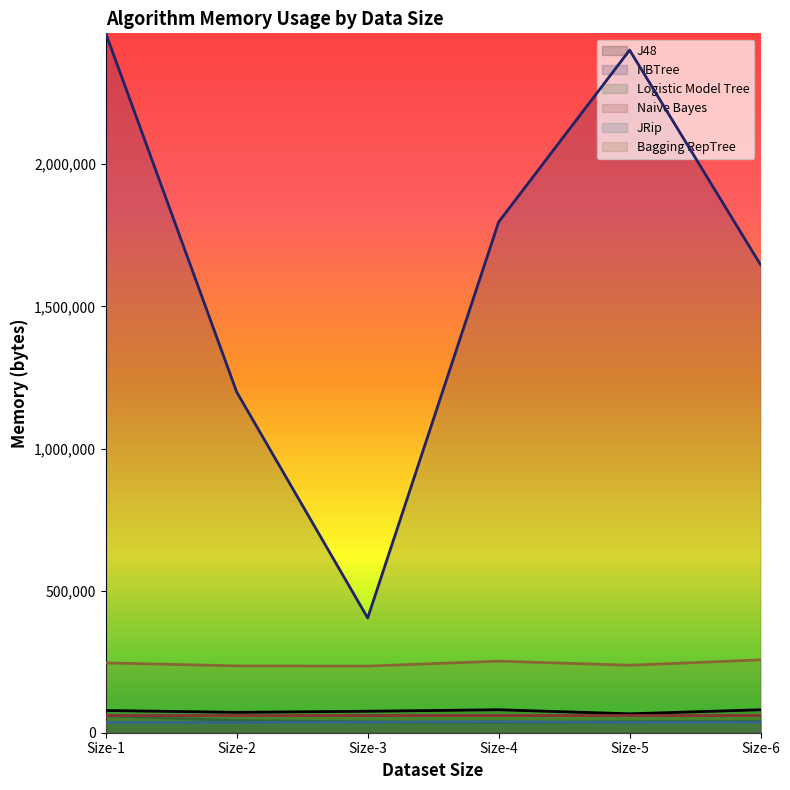

The value of Bagging RepTree at Size-6 is 256360. True or false?

True